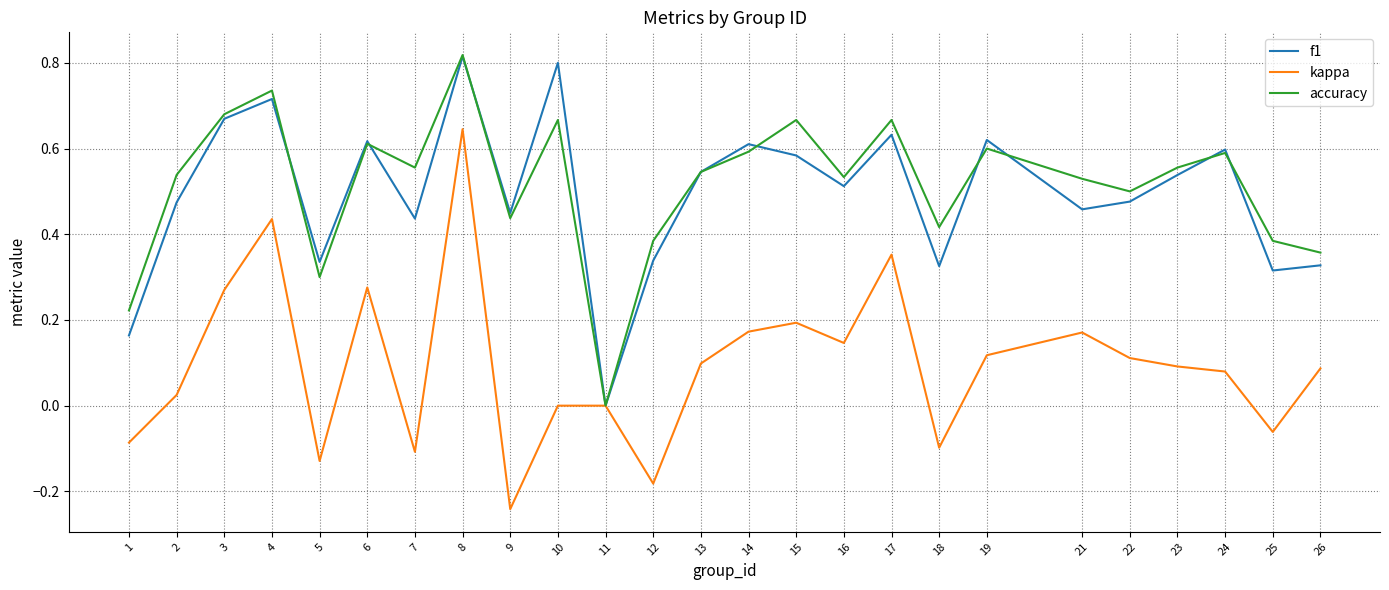

The value of f1 at 8 is 0.8. True or false?

True